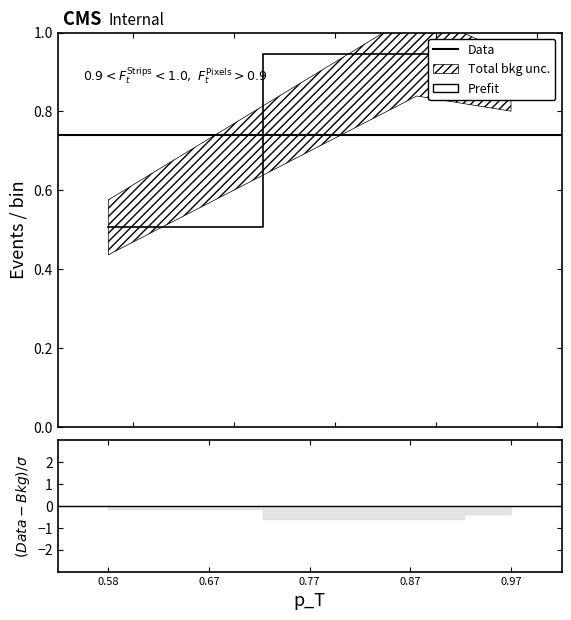

True or false: job483_scenario0_945 has a value of 1.6 at B14.

False